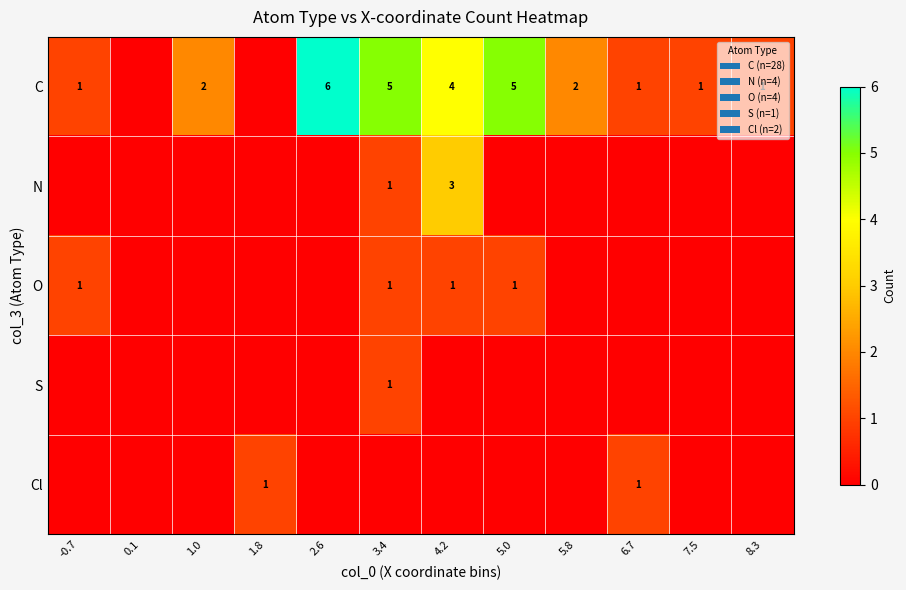

True or false: C has a value of 6 at 2.6.

True